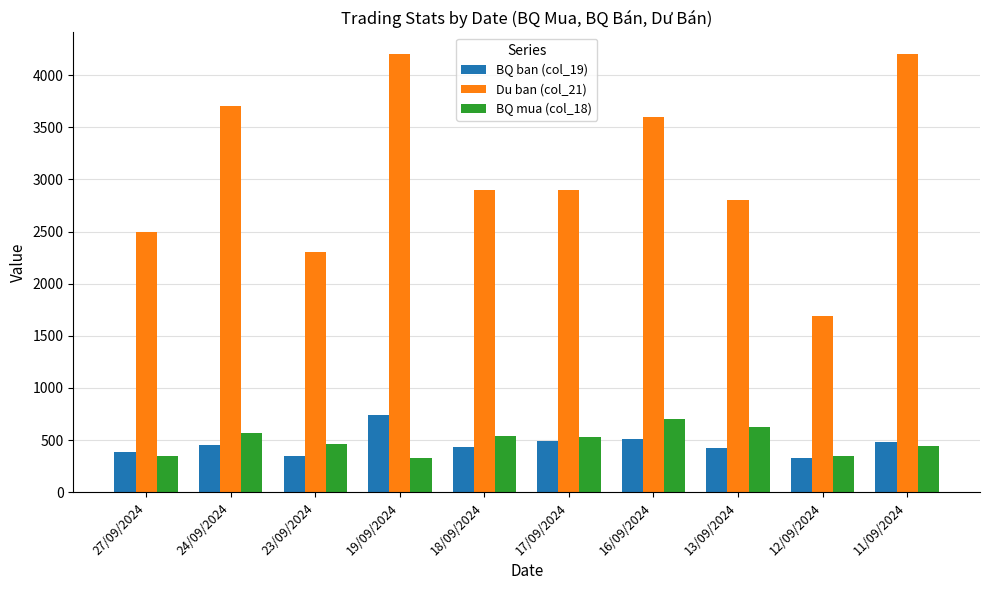

Which series has the largest total across all categories?

Du ban (col_21)